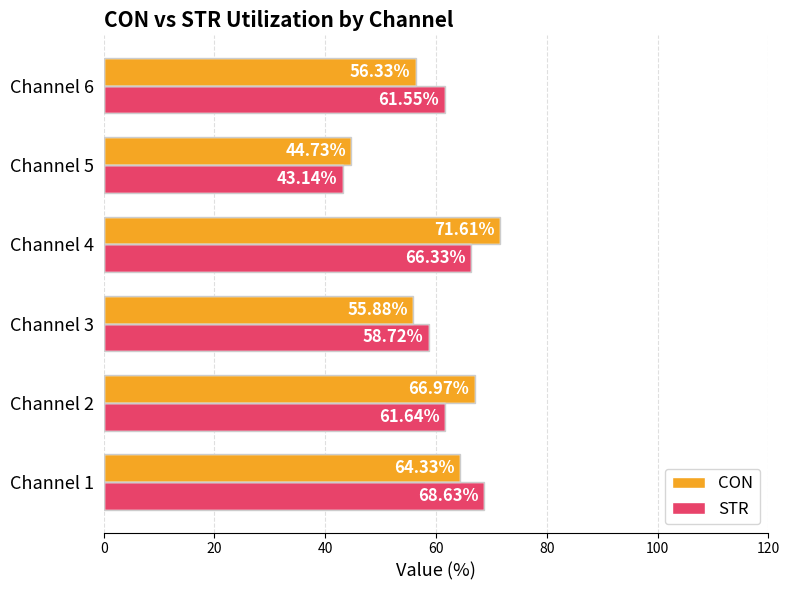

At how many categories does at least one series exceed 54?

5